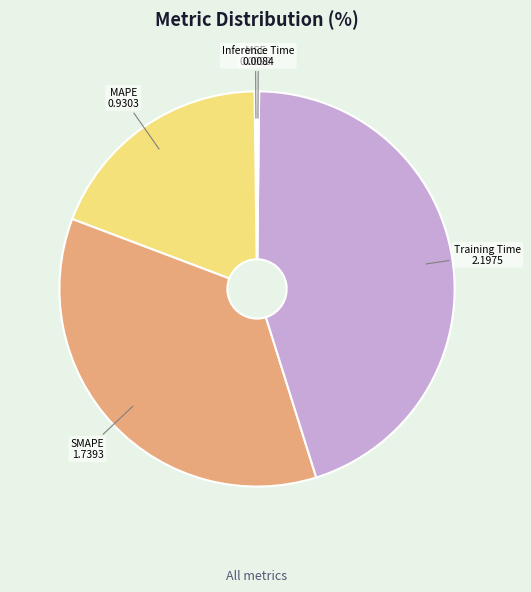

Combined, do MAPE and SMAPE account for over 50%?

Yes